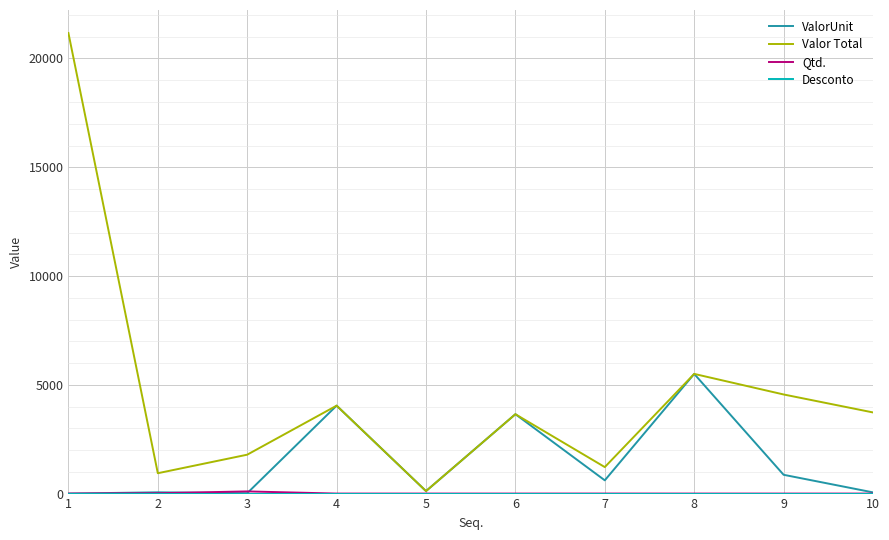

Which series has the largest total across all categories?

Valor Total